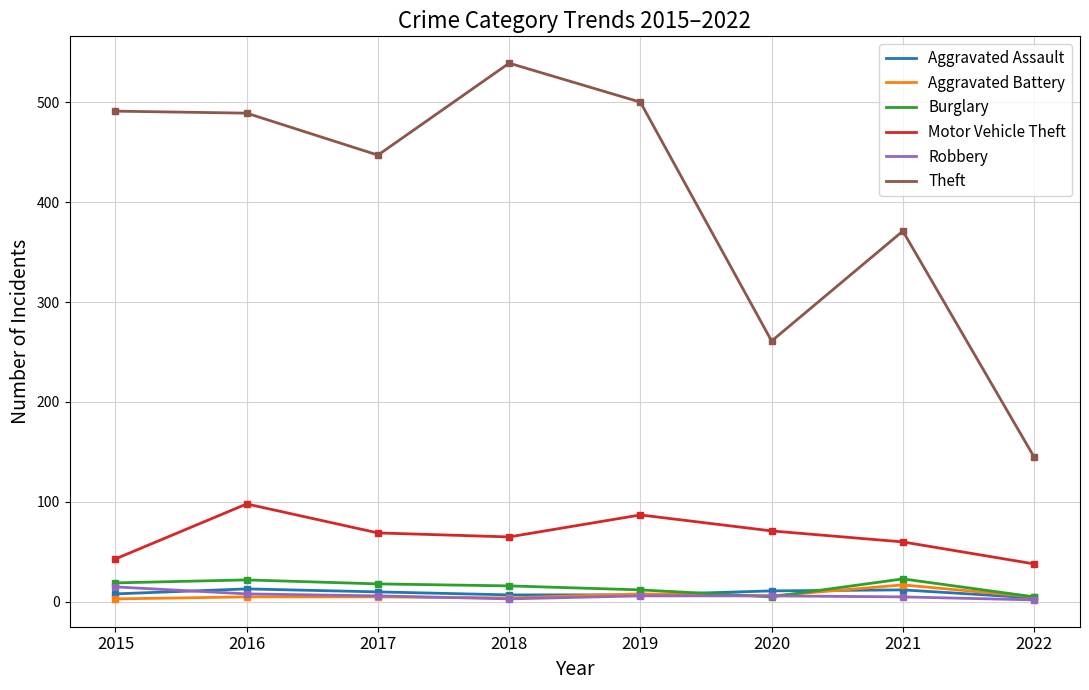

Which series has the largest total across all categories?

Theft